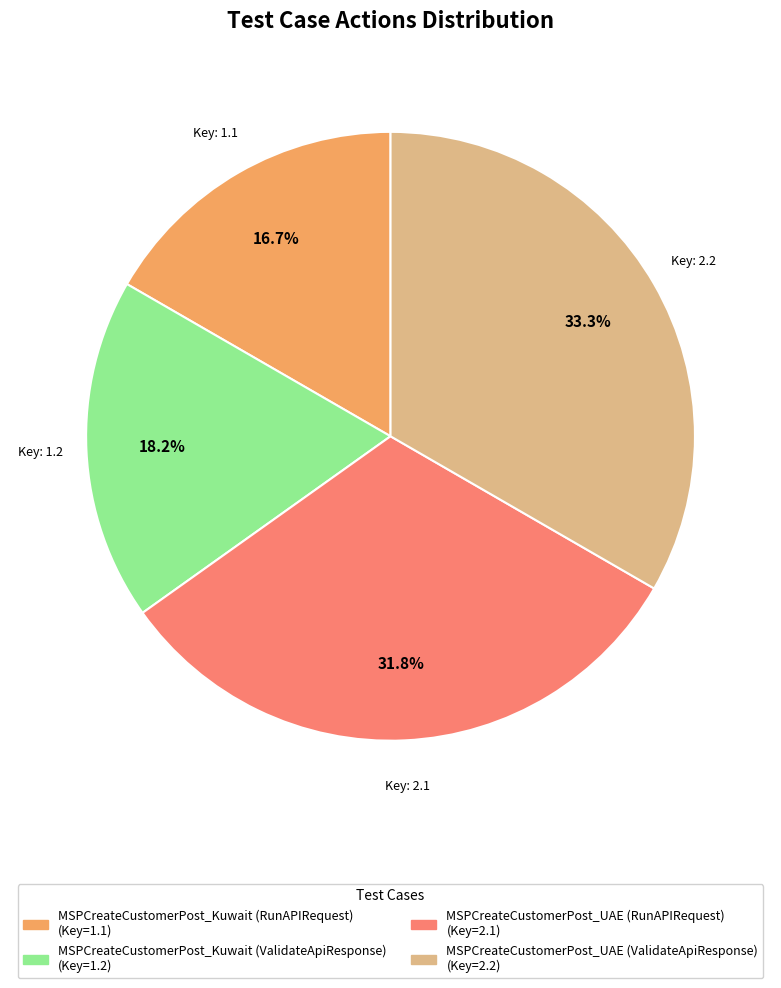

Count the number of slices in the pie.

4